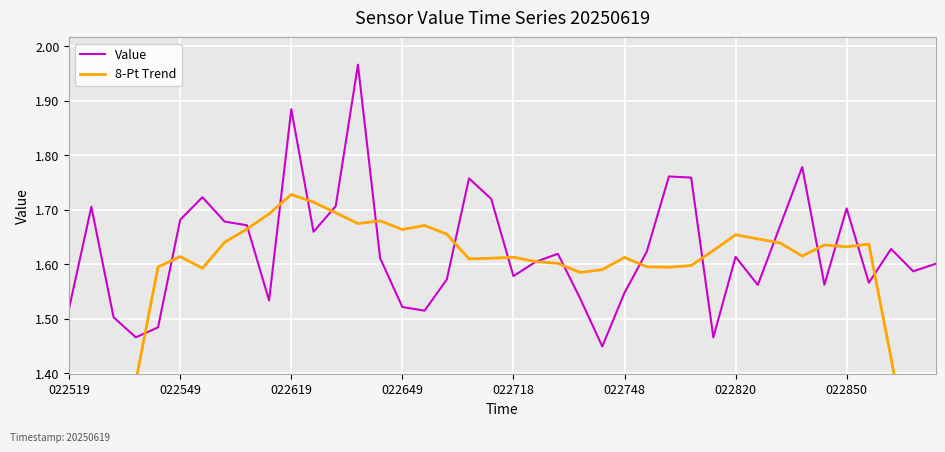

True or false: 8-Pt Trend and Value intersect in this chart.

True